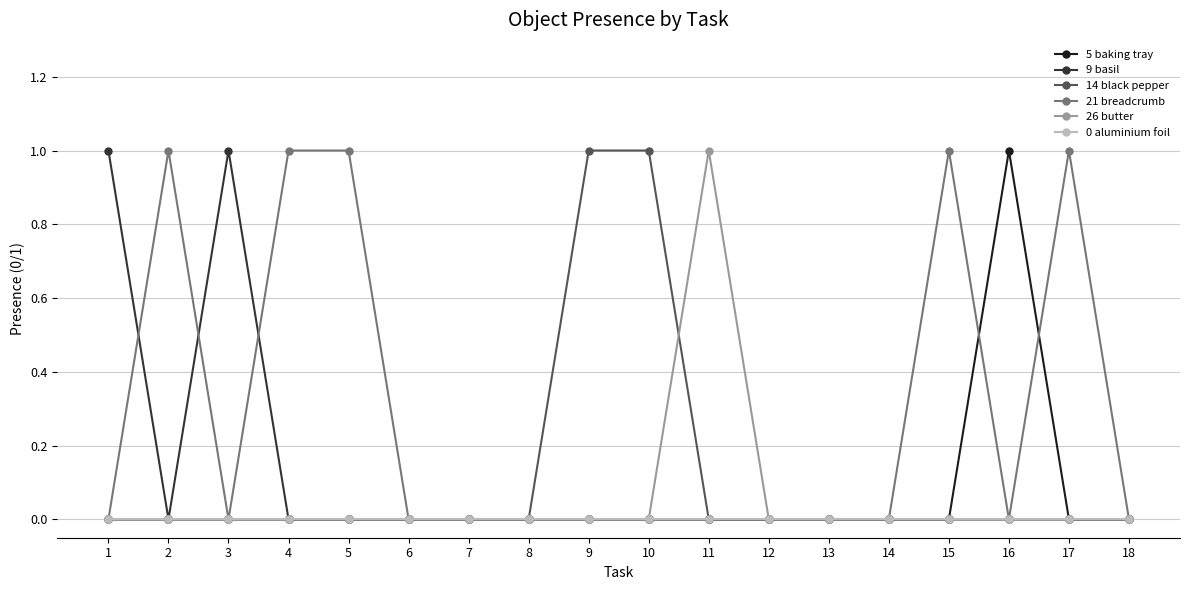

Reading left to right, list all the values displayed in this chart.

5 baking tray: 0	0	0	0	0	0	0	0	0	0	0	0	0	0	0	1	0	0
9 basil: 1	0	1	0	0	0	0	0	0	0	0	0	0	0	0	0	0	0
14 black pepper: 0	0	0	0	0	0	0	0	1	1	0	0	0	0	0	0	0	0
21 breadcrumb: 0	1	0	1	1	0	0	0	0	0	0	0	0	0	1	0	1	0
26 butter: 0	0	0	0	0	0	0	0	0	0	1	0	0	0	0	0	0	0
0 aluminium foil: 0	0	0	0	0	0	0	0	0	0	0	0	0	0	0	0	0	0